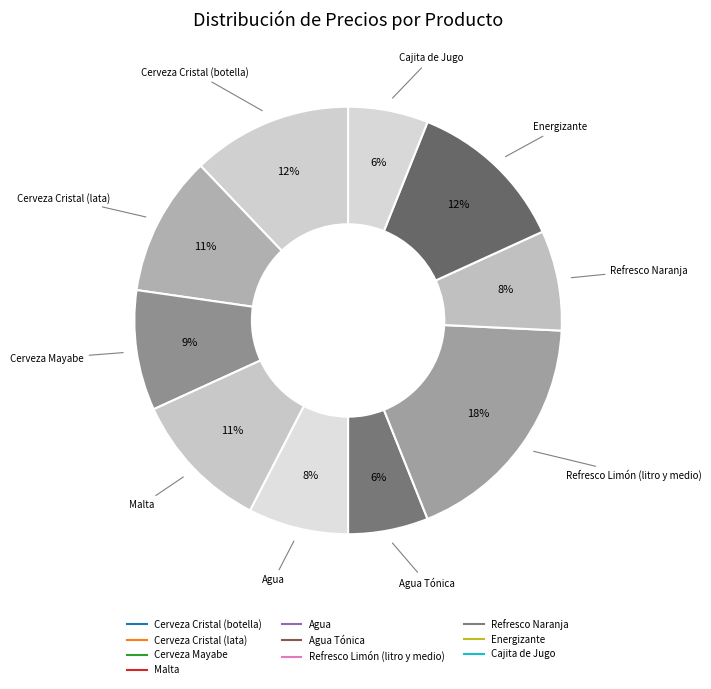

Count the number of slices in the pie.

10